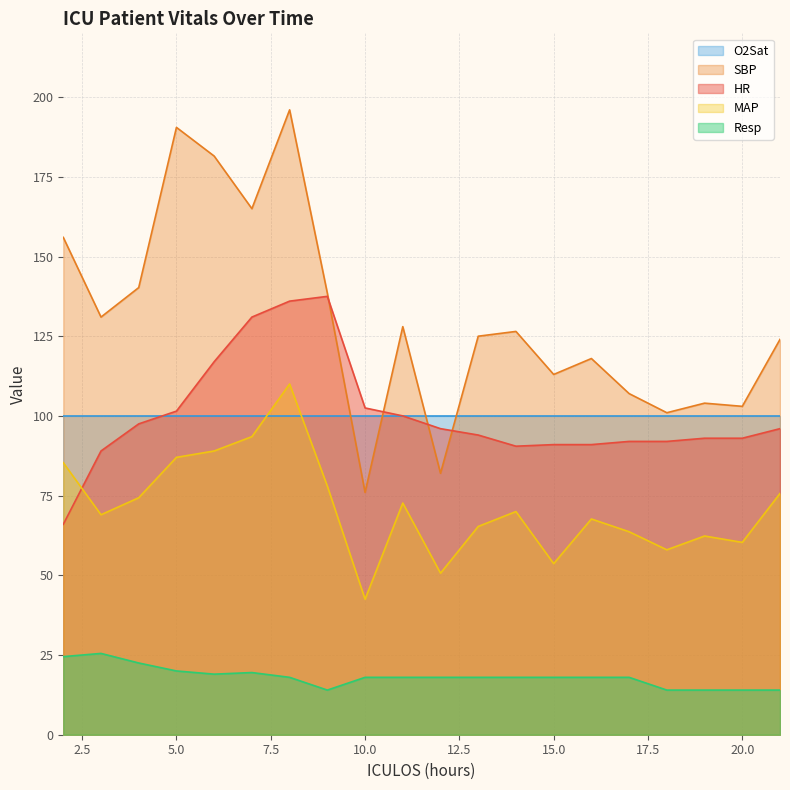

What is the difference between the maximum and minimum values in the Resp series?

11.5